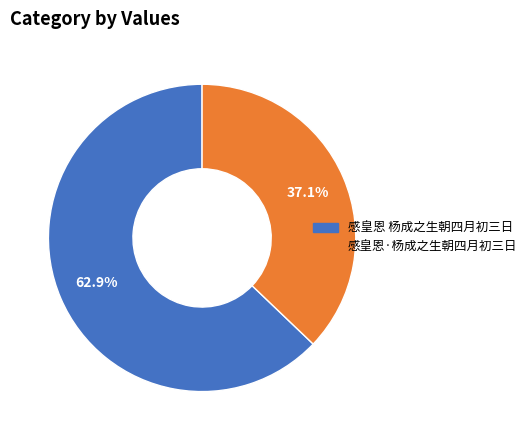

How many segments does this pie chart have?

2